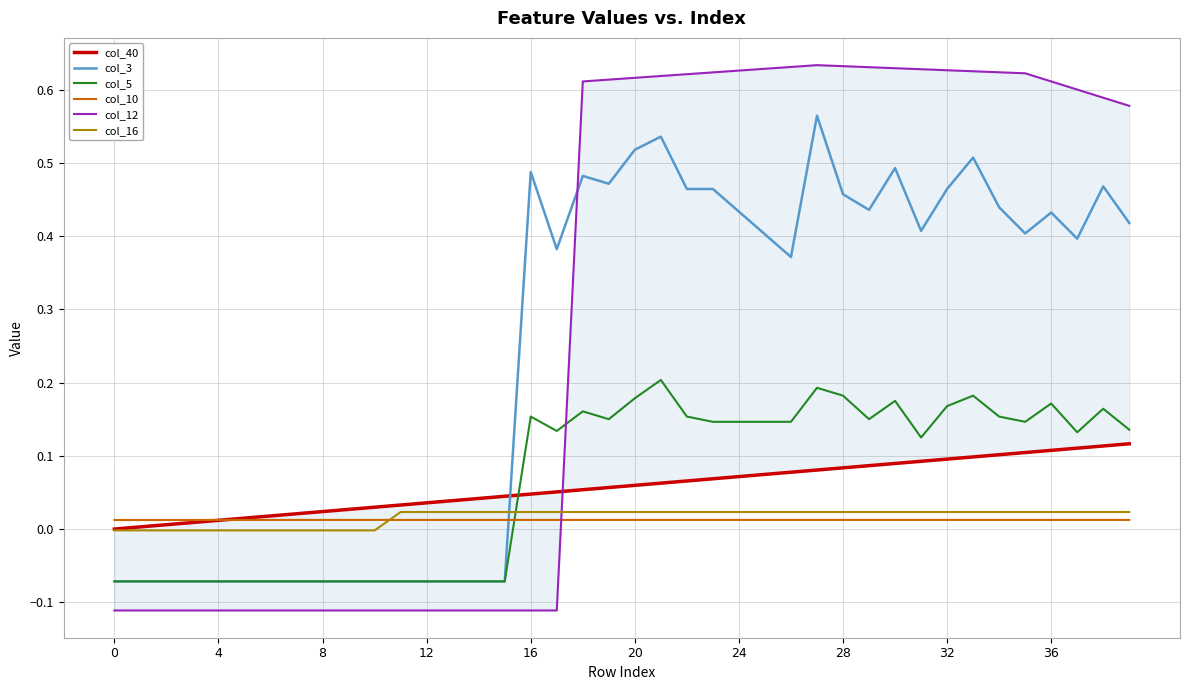

What is the difference between the second highest and second lowest values in the col_5 series?

0.3